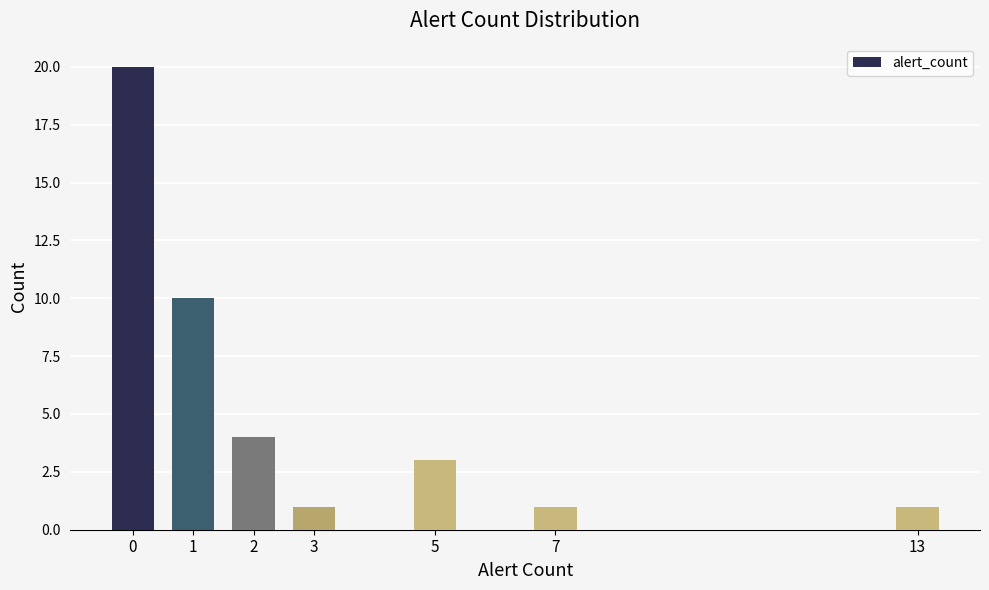

Reading right to left, extract all data points from this chart.

1	1	3	1	4	10	20